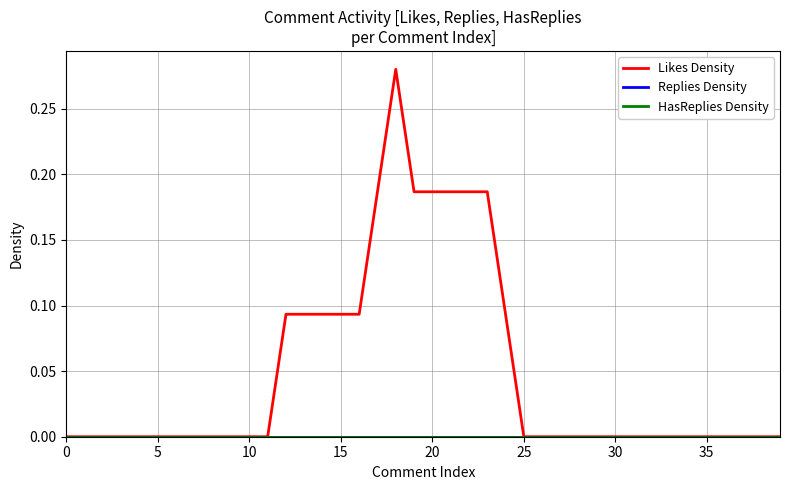

Is this an area chart (filled region under the line)?

No